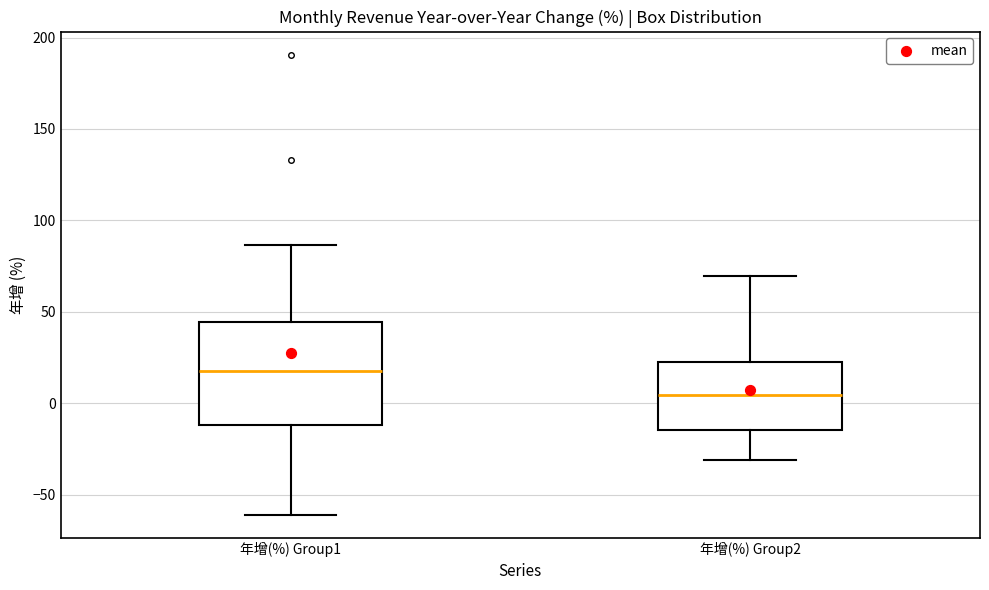

Which box is the tallest, from its lower edge to its upper edge?

年增(%) Group1